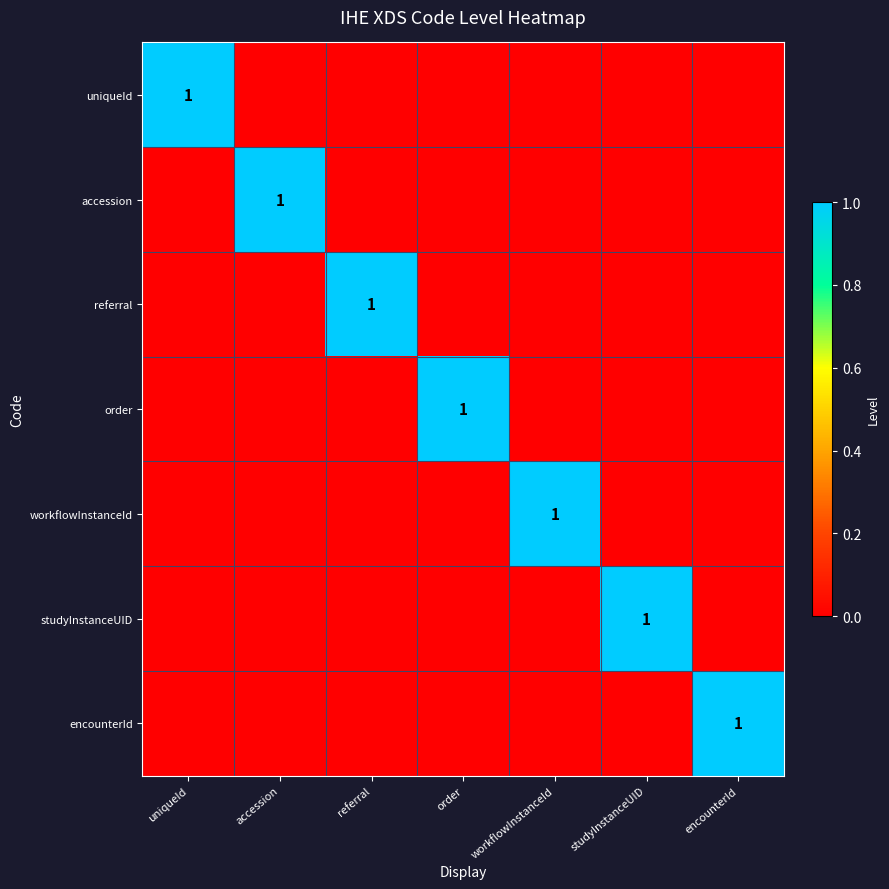

Is it true that accession equals 1 at accession?

True